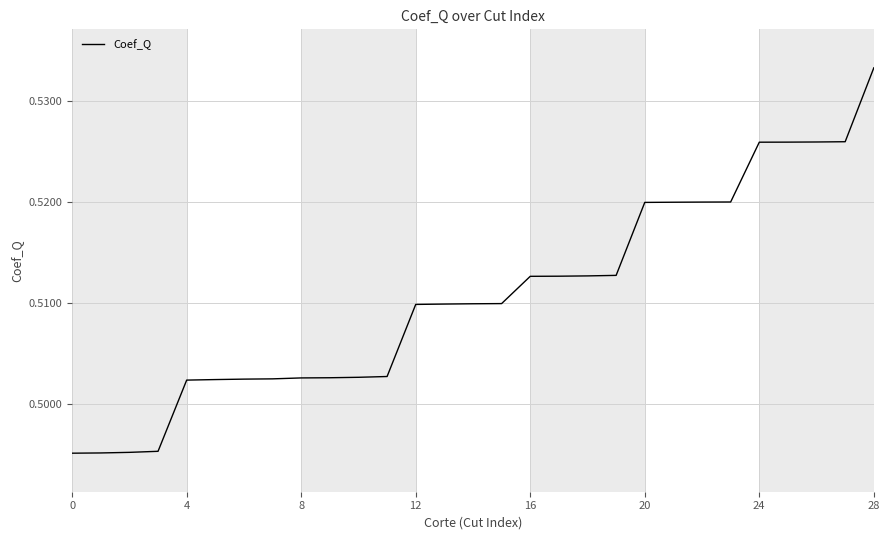

What is the value of the 16th point from the left?

0.5